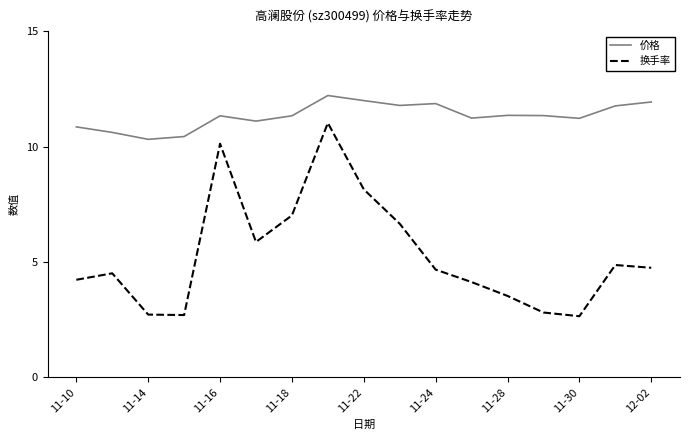

True or false: 换手率 and 价格 intersect in this chart.

False